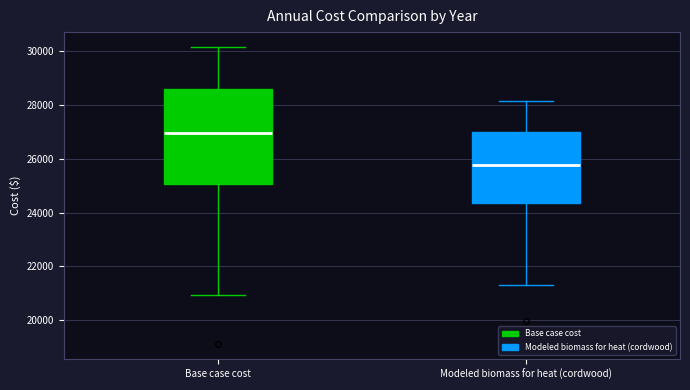

Reading left to right, read every box against the y-axis: the position of its median line, the range the box covers, and the ends of its whiskers. The values are not printed on the chart, so give them approximately, as read against the axis.

Base case cost: median 27000, box 25000 to 28600, whiskers 21000 to 30200
Modeled biomass for heat (cordwood): median 25800, box 24400 to 27000, whiskers 21400 to 28200